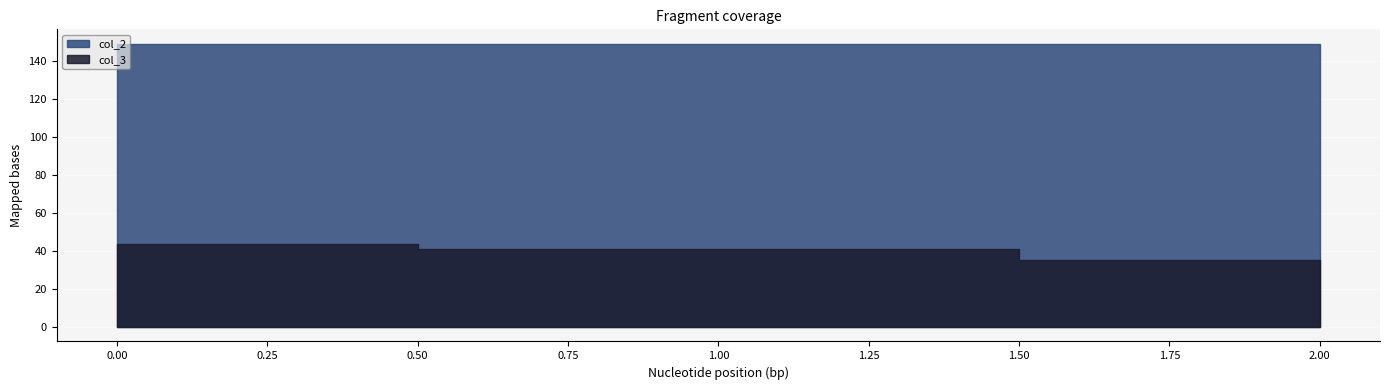

List the labels in order of col_3 value, smallest first.

2, 1, 0